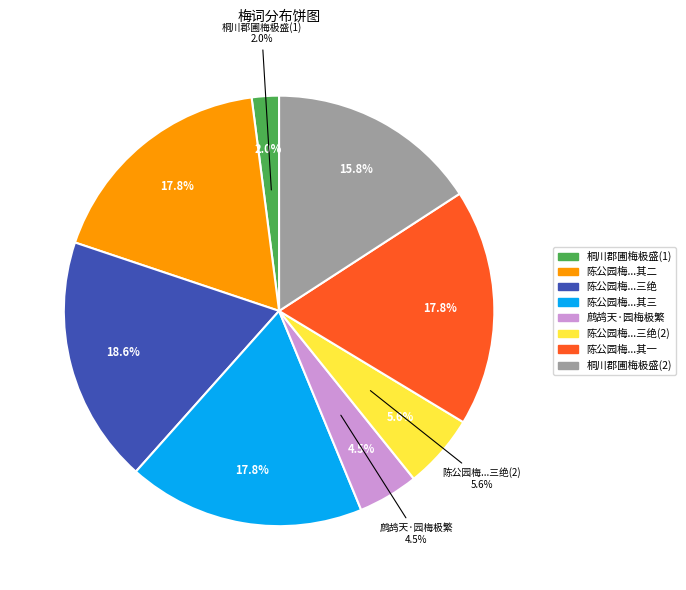

What percentage is the 陈公园梅极盛顷尝与客游观花下兵盗十年今复过之追念存殁怆然有感三绝 其三 slice, to the nearest percent?

18%